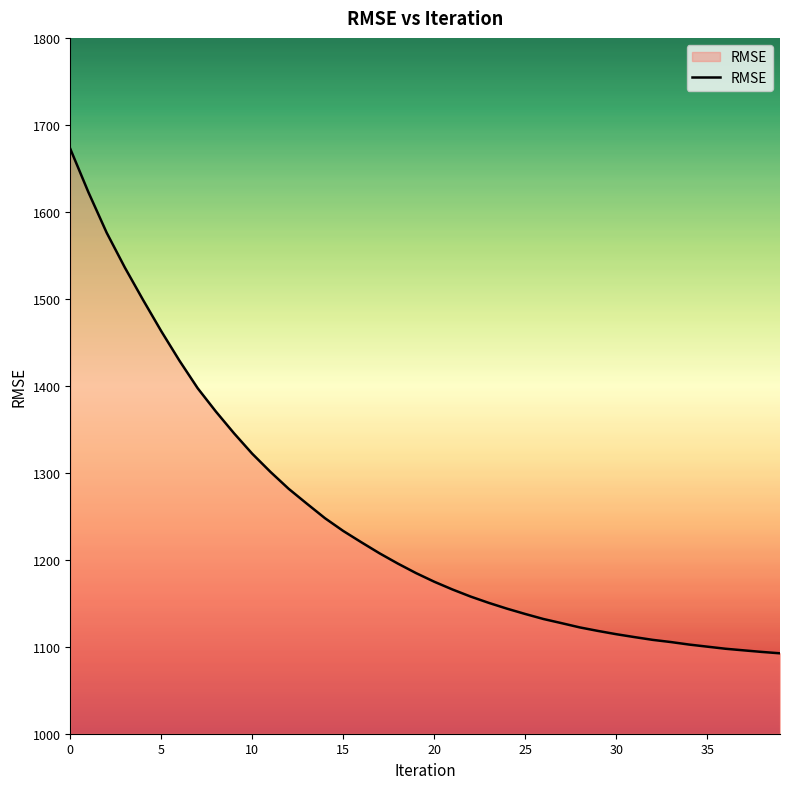

What is the maximum value shown in the chart?

1672.5